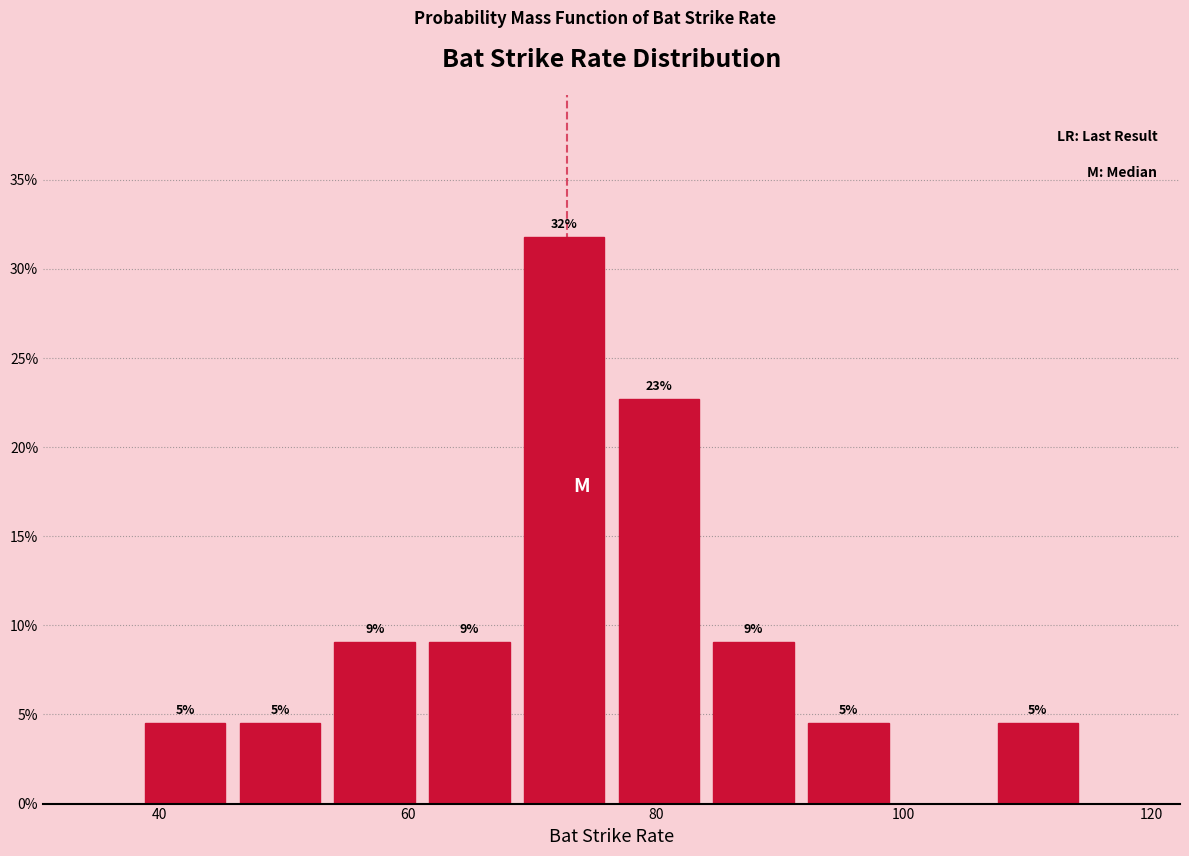

Read against the x-axis, roughly where is the centre of the tallest bar?

72